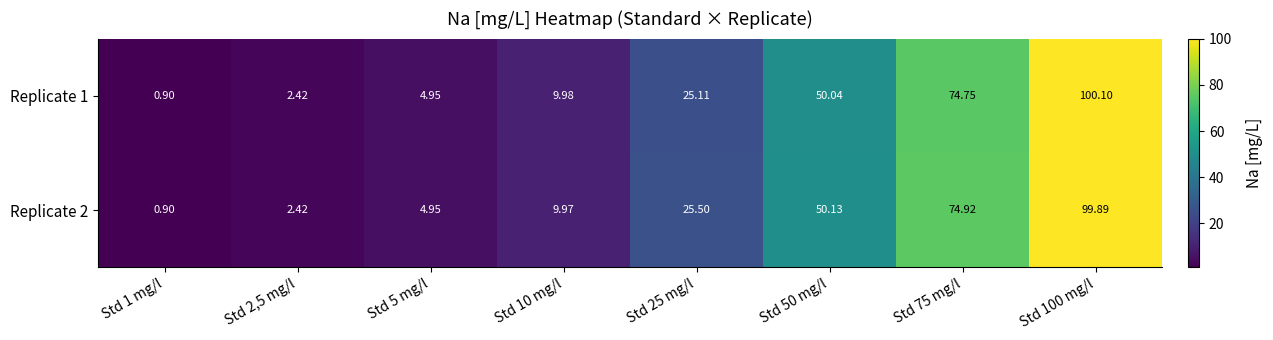

How many data points does each series have?

8